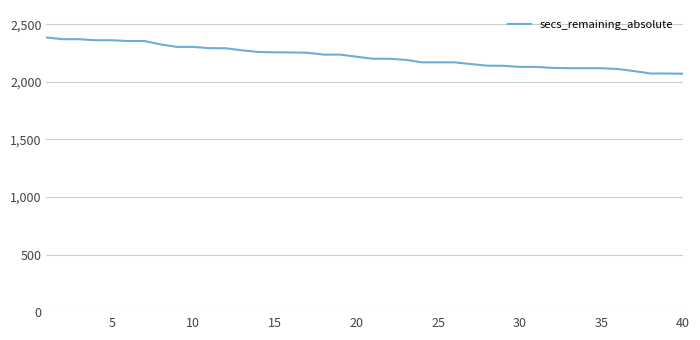

What is the greatest value displayed?

2386